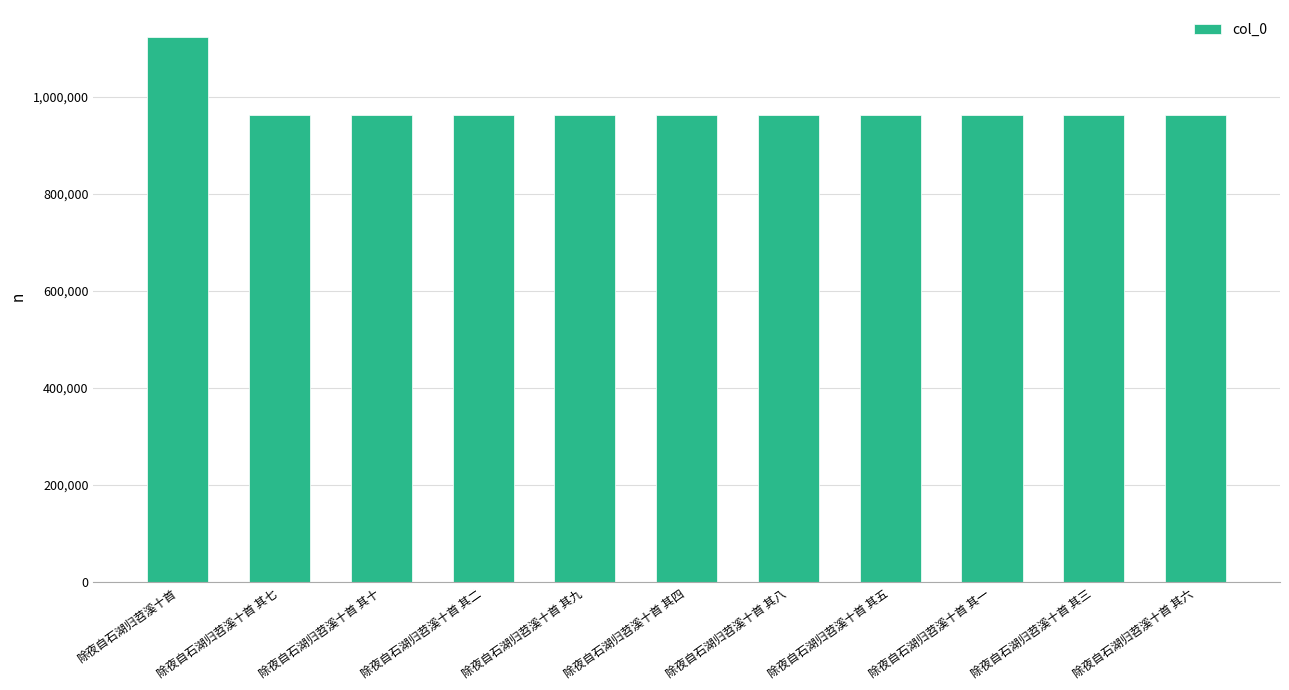

What is the greatest value displayed?

1122451